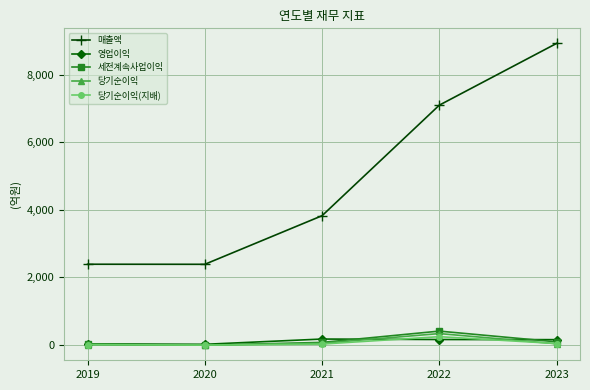

What is the total value across all series at 2020?

2379